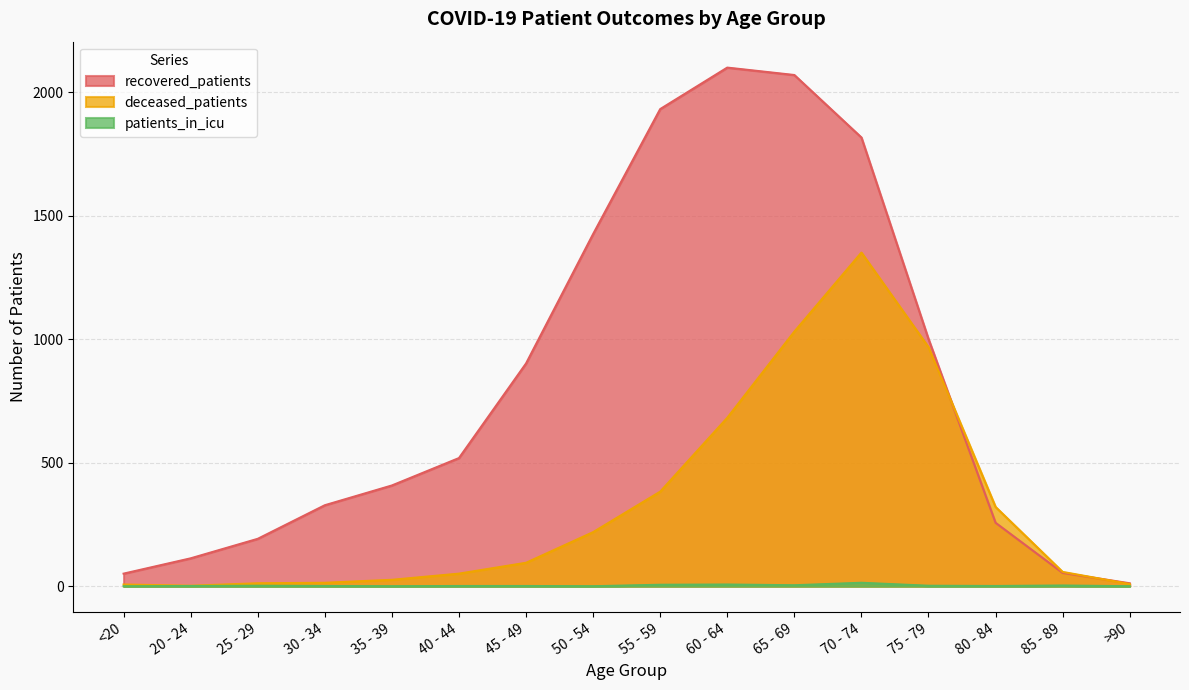

Reading left to right, transcribe all the data shown in this chart.

recovered_patients: <20=51	20 - 24=113	25 - 29=192	30 - 34=328	35 - 39=408	40 - 44=519	45 - 49=902	50 - 54=1426	55 - 59=1932	60 - 64=2100	65 - 69=2070	70 - 74=1817	75 - 79=1001	80 - 84=257	85 - 89=54	>90=12
deceased_patients: <20=7	20 - 24=2	25 - 29=12	30 - 34=14	35 - 39=26	40 - 44=51	45 - 49=95	50 - 54=219	55 - 59=383	60 - 64=682	65 - 69=1031	70 - 74=1351	75 - 79=968	80 - 84=321	85 - 89=58	>90=9
patients_in_icu: <20=0	20 - 24=1	25 - 29=2	30 - 34=1	35 - 39=0	40 - 44=1	45 - 49=1	50 - 54=0	55 - 59=6	60 - 64=7	65 - 69=4	70 - 74=14	75 - 79=2	80 - 84=1	85 - 89=3	>90=0